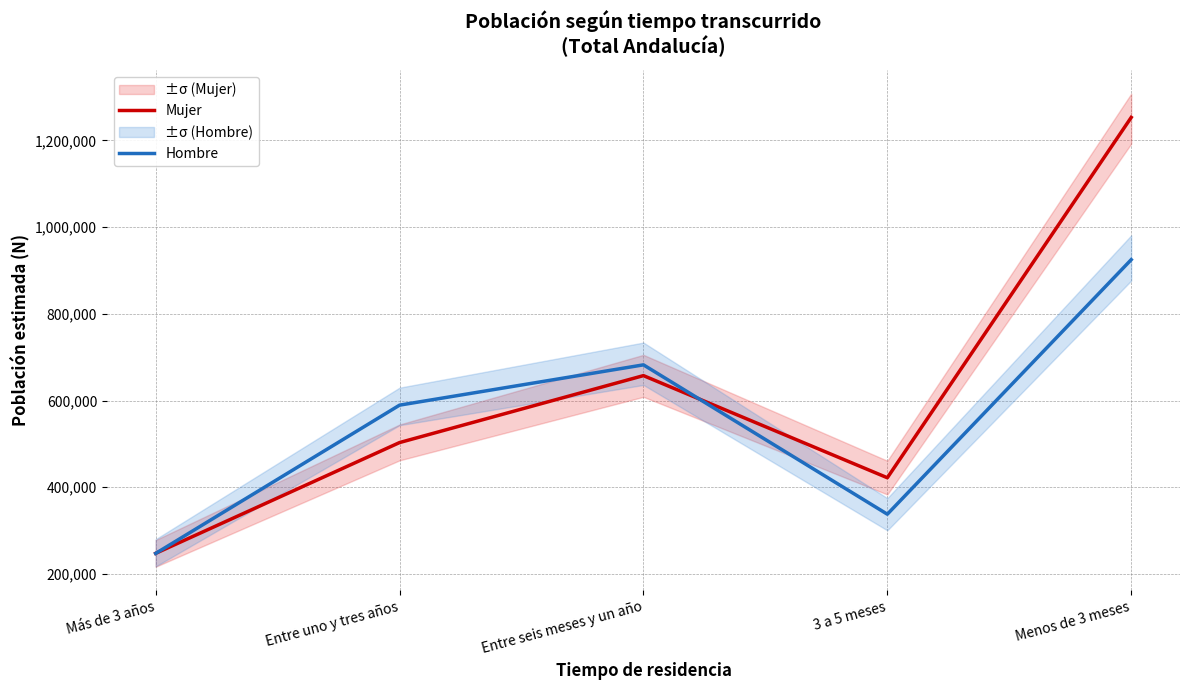

How many times do Mujer and Hombre cross each other?

2